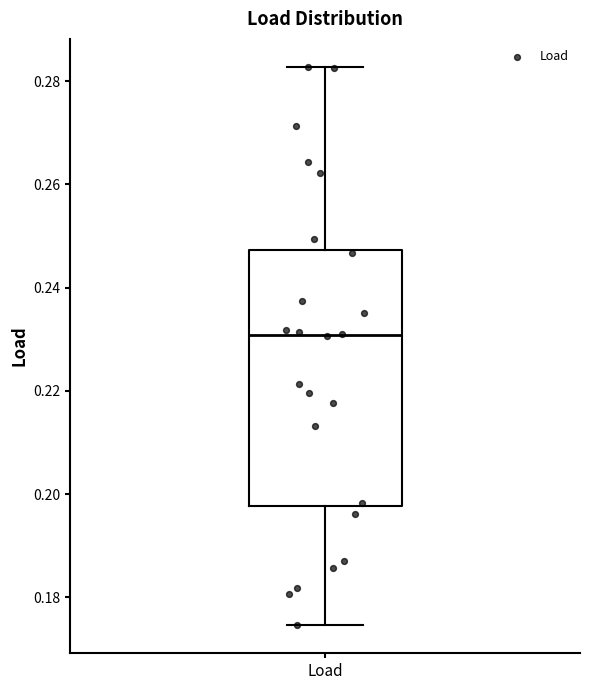

Where does the median line of the box for Load sit on the y-axis? The values are not printed on the chart, so give them approximately, as read against the axis.

0.230